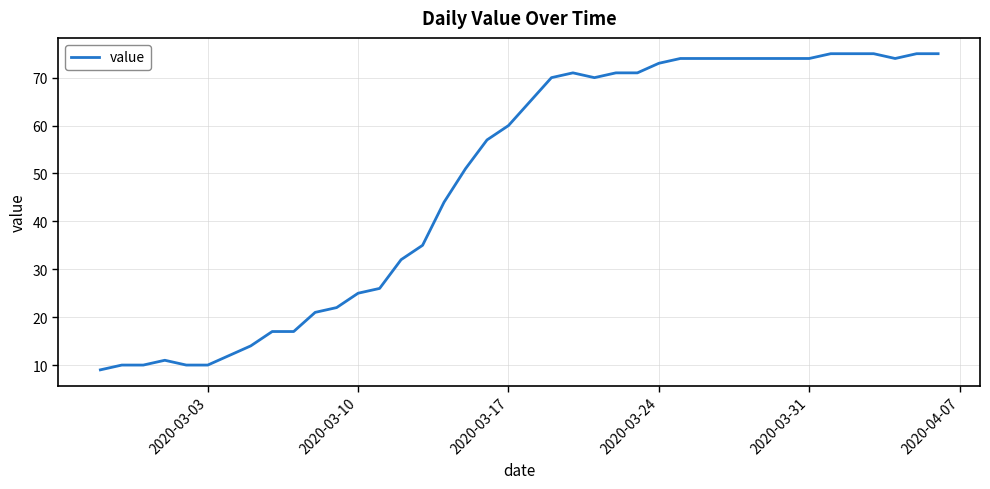

What is the difference between the maximum and minimum values?

66